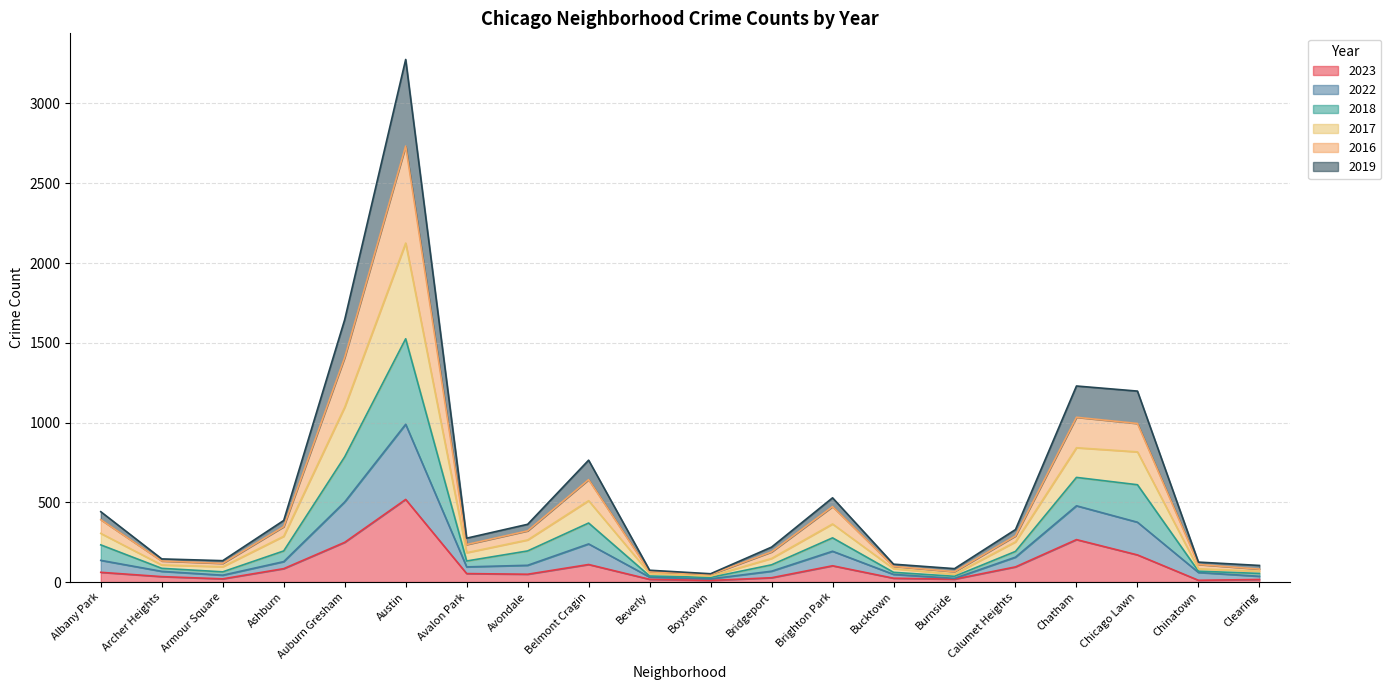

At which category is the sum across all series the highest?

Austin